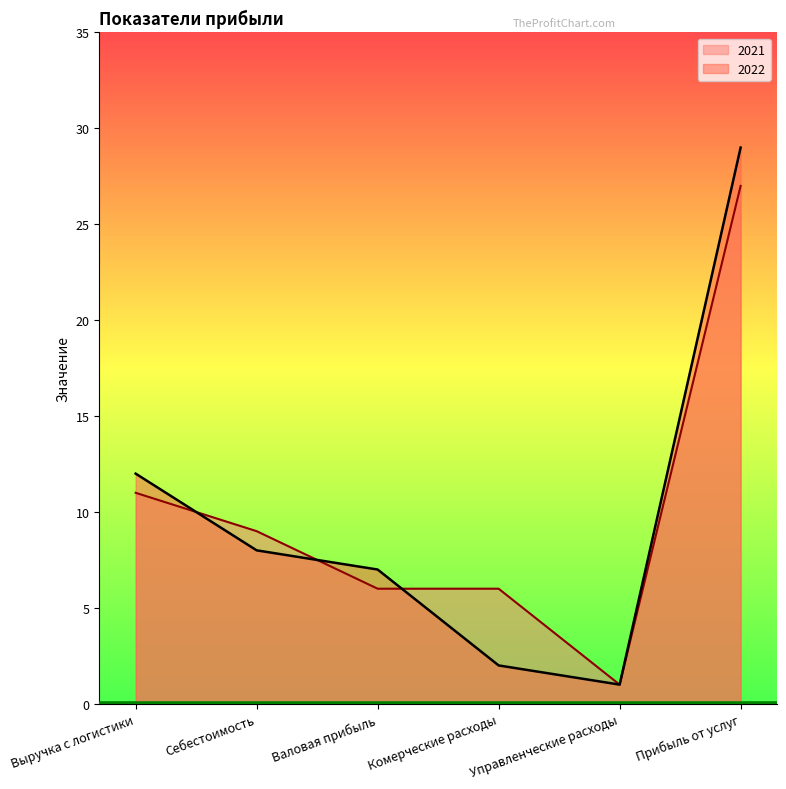

What is the difference between the 2022 values at Себестоимость and Валовая прибыль?

1